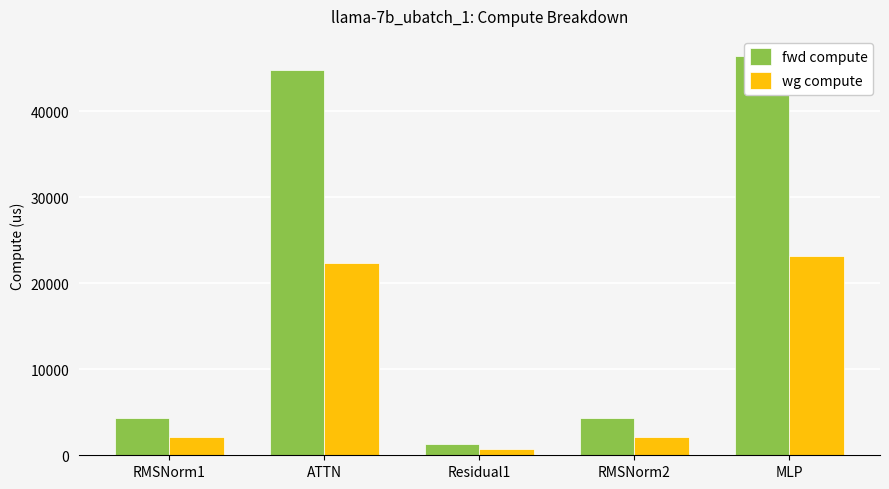

Which series has the widest spread of values?

fwd compute